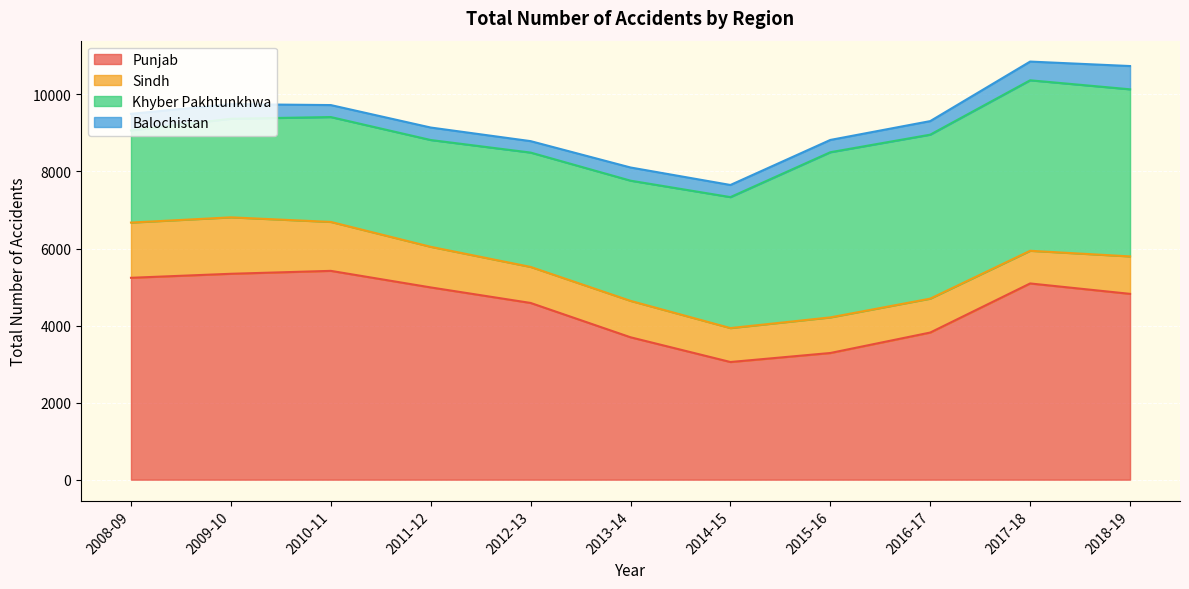

What value does the Punjab series have at 2017-18, to the nearest 100?

5100